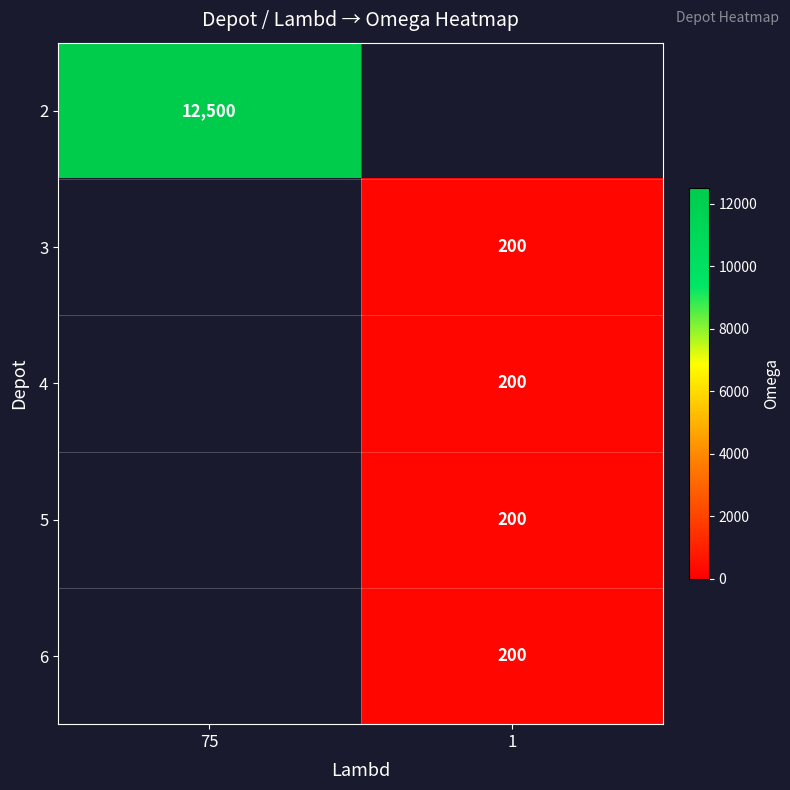

The value of 2 at 75 is 3177. True or false?

False